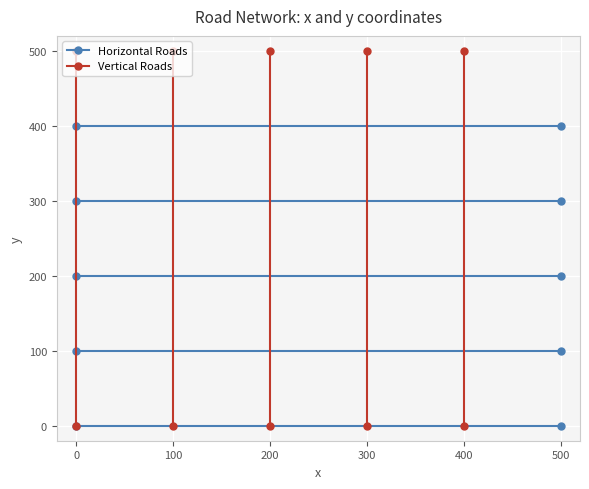

Which series has the largest total across all categories?

Vertical Roads